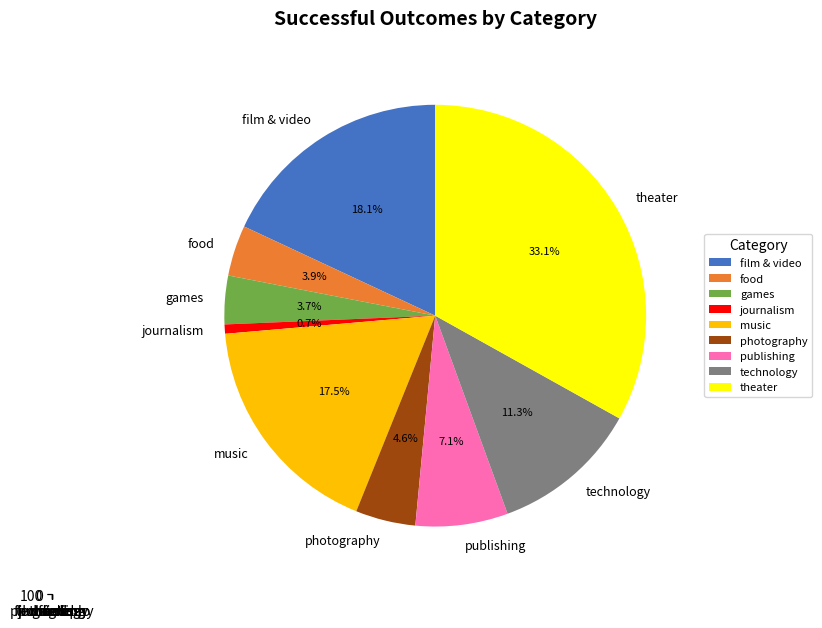

What percentage is the film & video slice, to the nearest percent?

18%